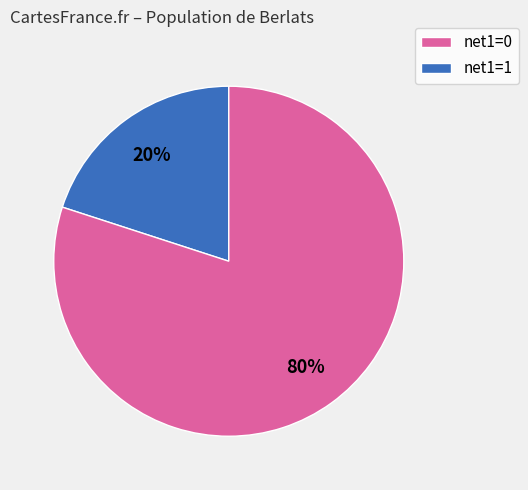

To the nearest percent, what is the average slice percentage?

50%